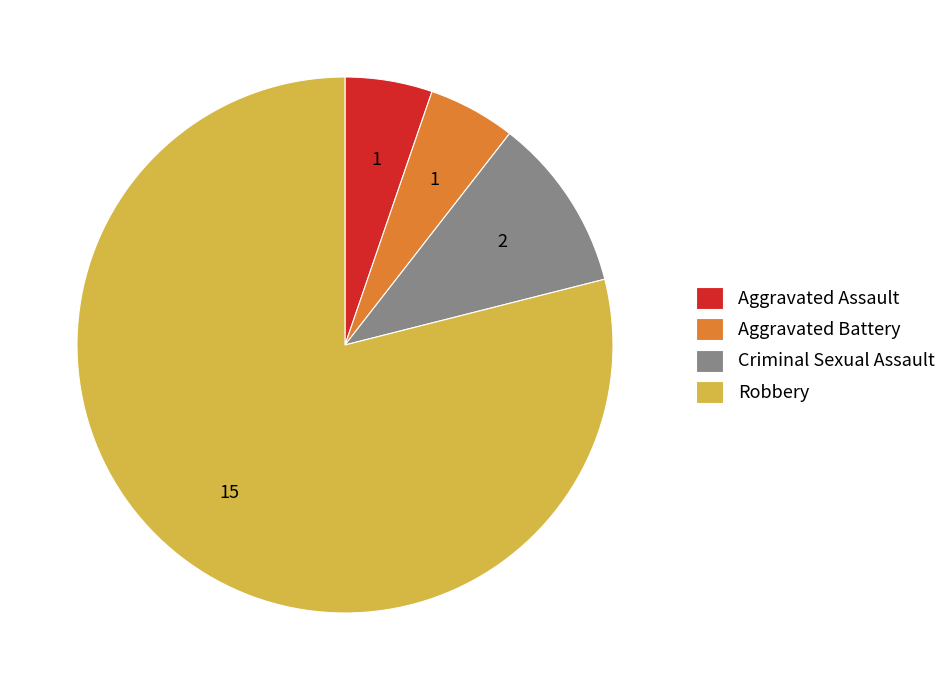

Which slice is the largest?

Robbery